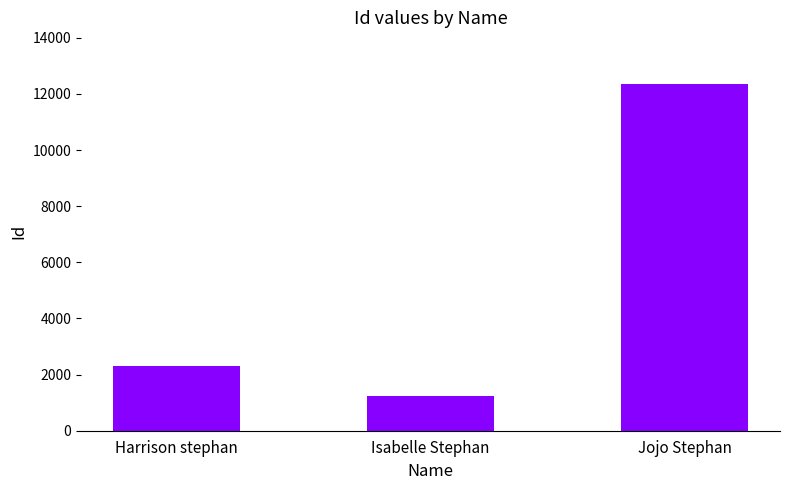

What is the value of the 2nd bar from the left?

1234